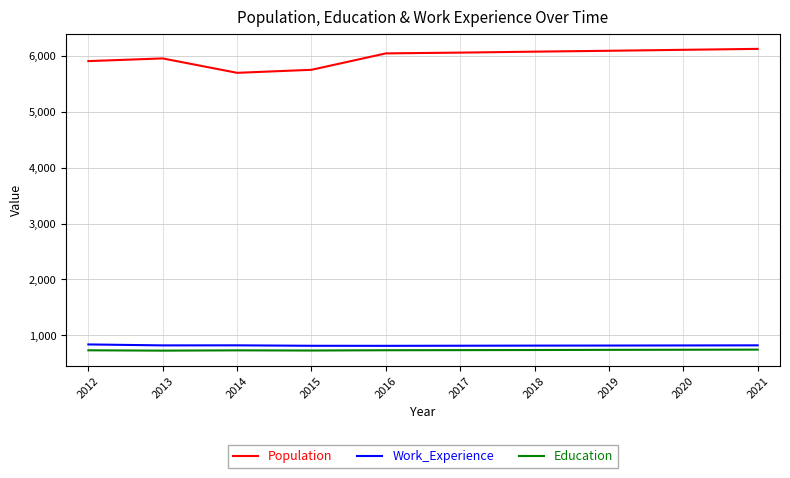

True or false: Education and Work_Experience intersect in this chart.

False